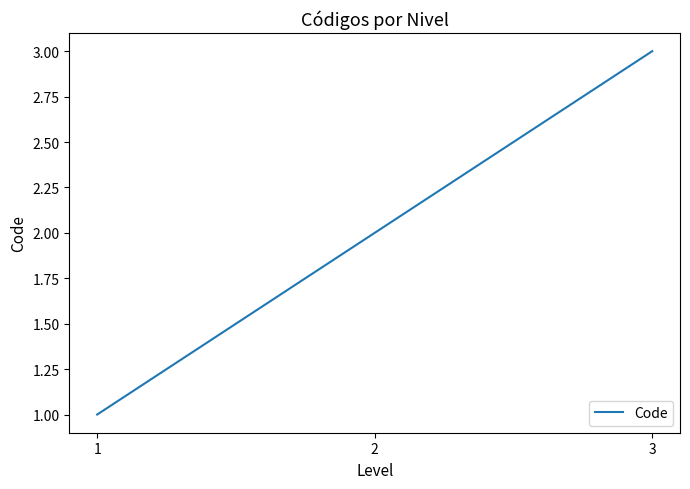

List the labels in order of value, smallest first.

1, 2, 3